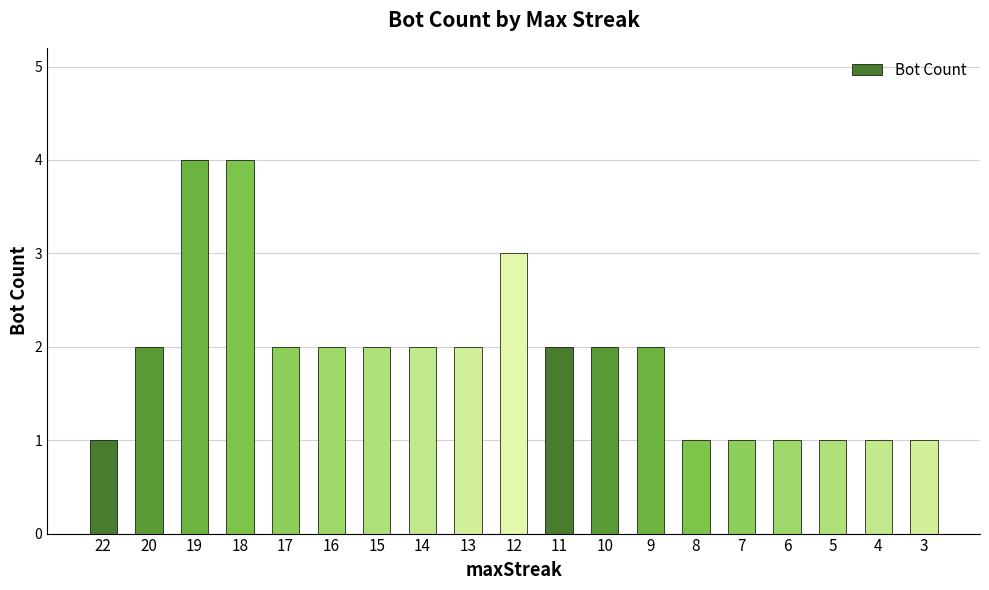

Approximately how many times larger is the value at 6 compared to 20?

0.5